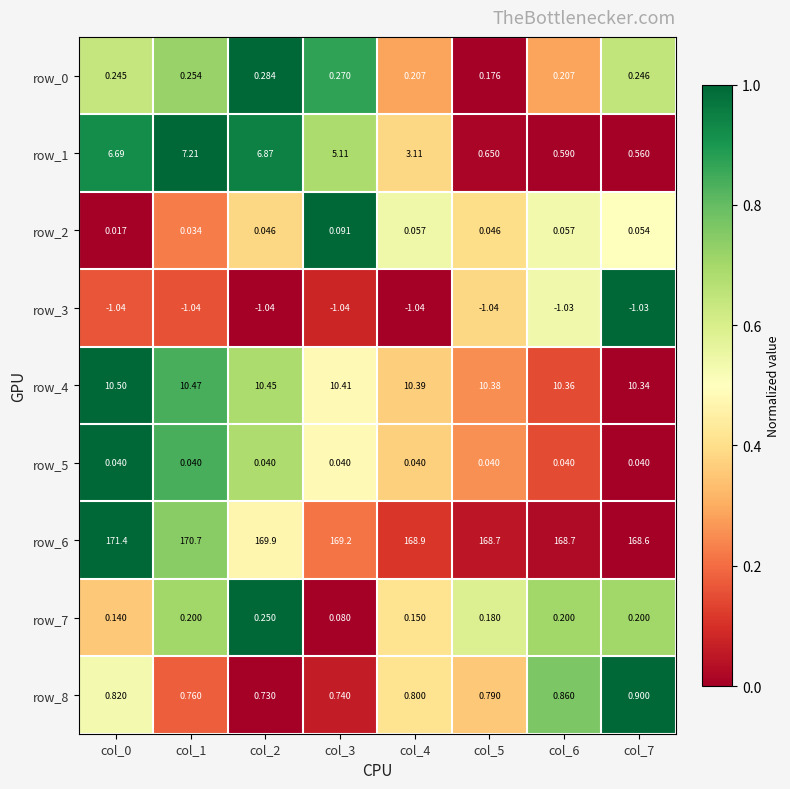

Is the value of row_1 at col_7 greater than the value of row_4 at col_3?

No